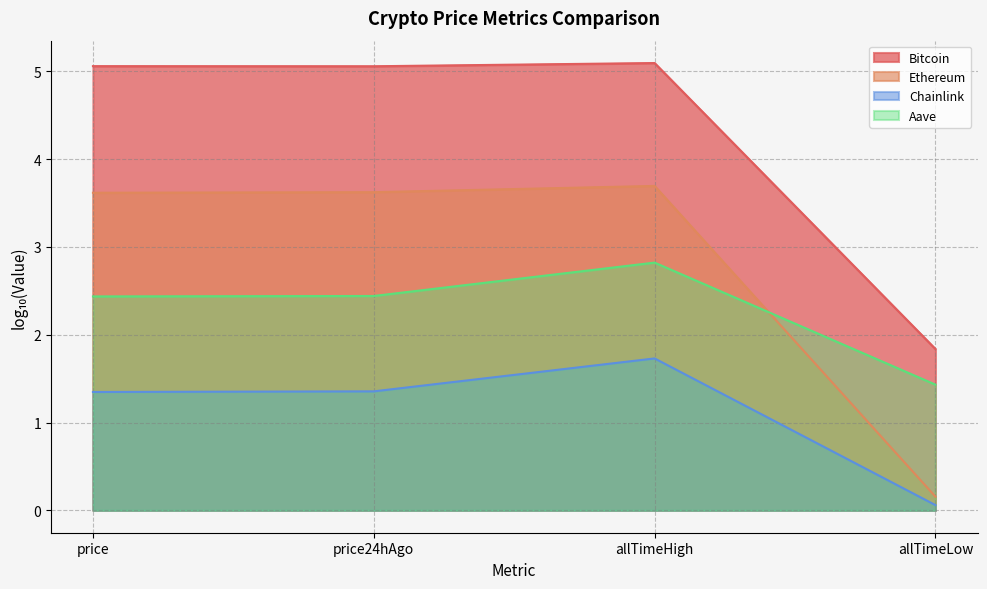

What is the sum of the Ethereum values at price24hAgo and allTimeHigh?

7.3